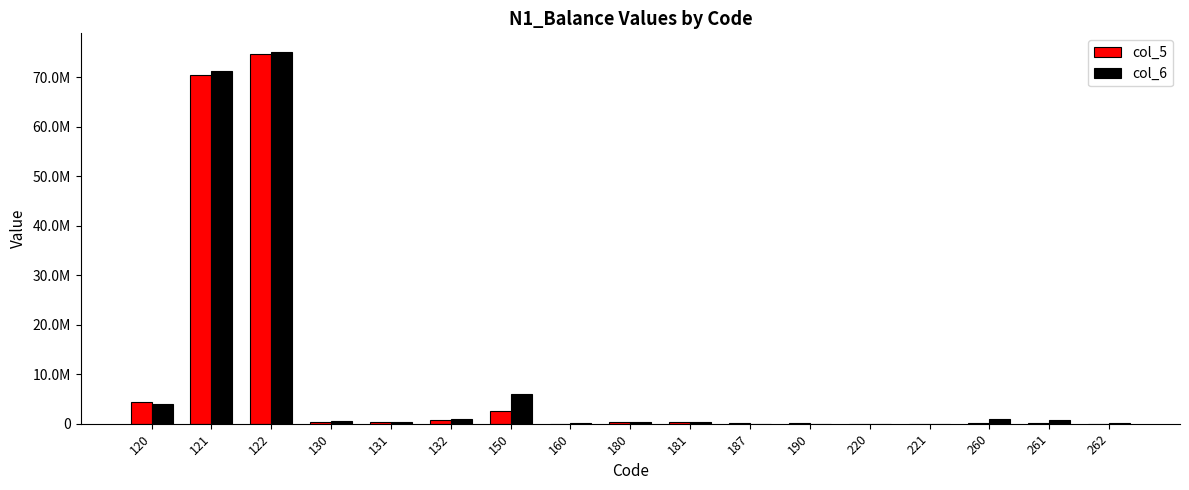

Reading right to left, extract all data points from this chart.

col_5: 6351.1	176682.2	183033.3	210.0	210.0	61041.6	51482.7	347041.2	398523.9	22085.4	2541114.2	794591.0	385143.0	409448.0	74740997.0	70390419.0	4350578.0
col_6: 160158.3	809827.5	969985.8	0.0	0.0	0.0	0.0	324238.9	324238.9	168332.2	6065416.9	883407.0	423686.0	459721.0	75150422.6	71253704.2	3896718.4